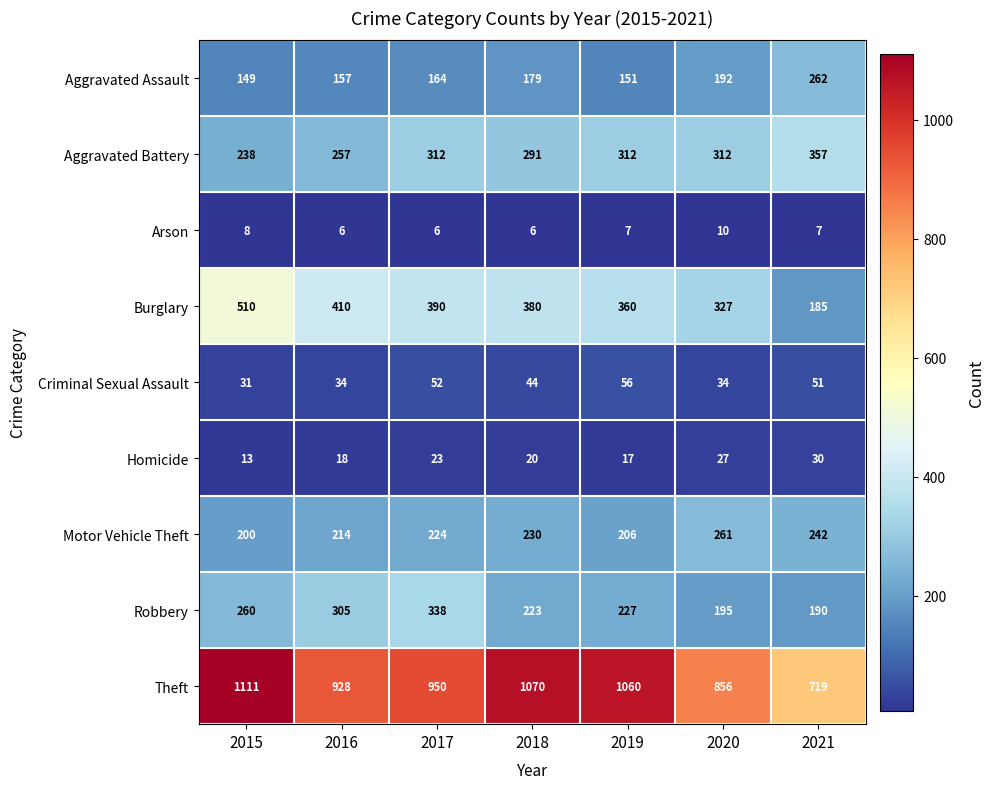

What is the highest value of the Aggravated Assault series?

262